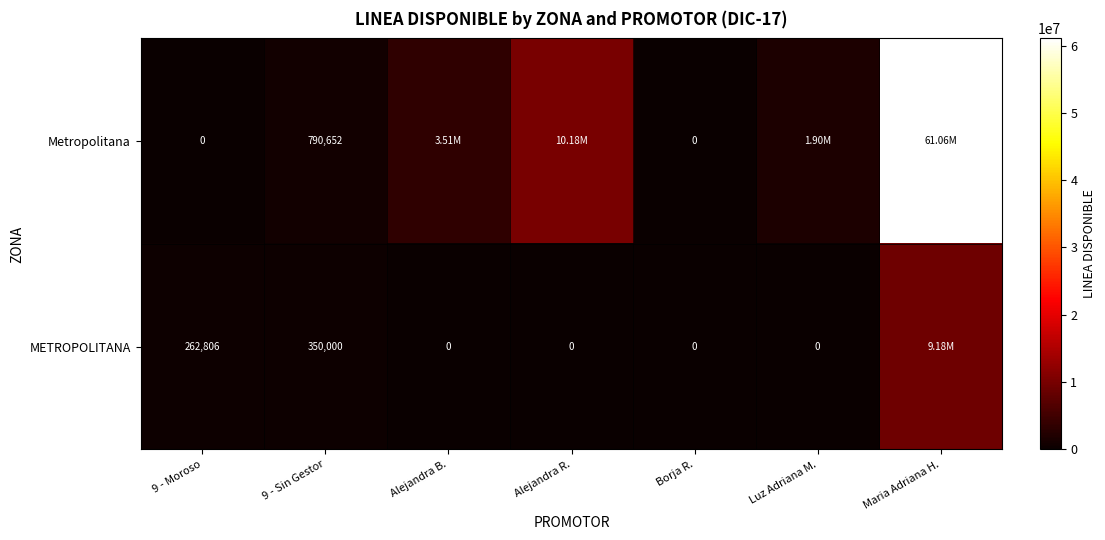

At 9 - Moroso, list the series in order from smallest to largest.

Metropolitana, METROPOLITANA